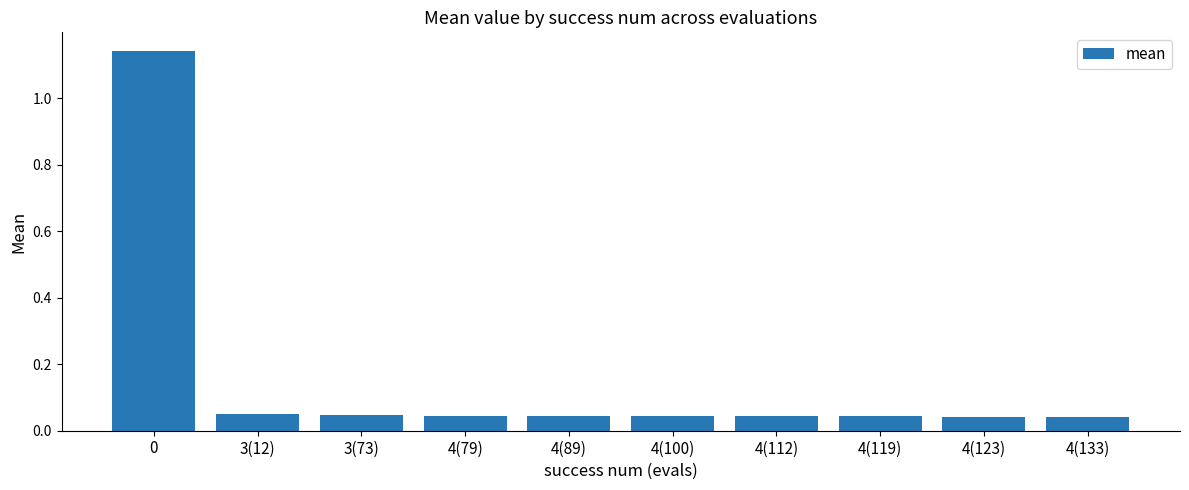

The value at 4(89) is 0.1. True or false?

False